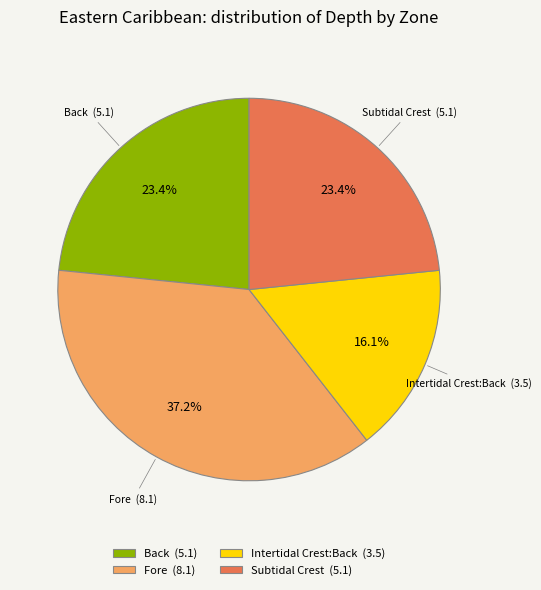

Is it true that Intertidal Crest:Back is 9% of the pie?

False